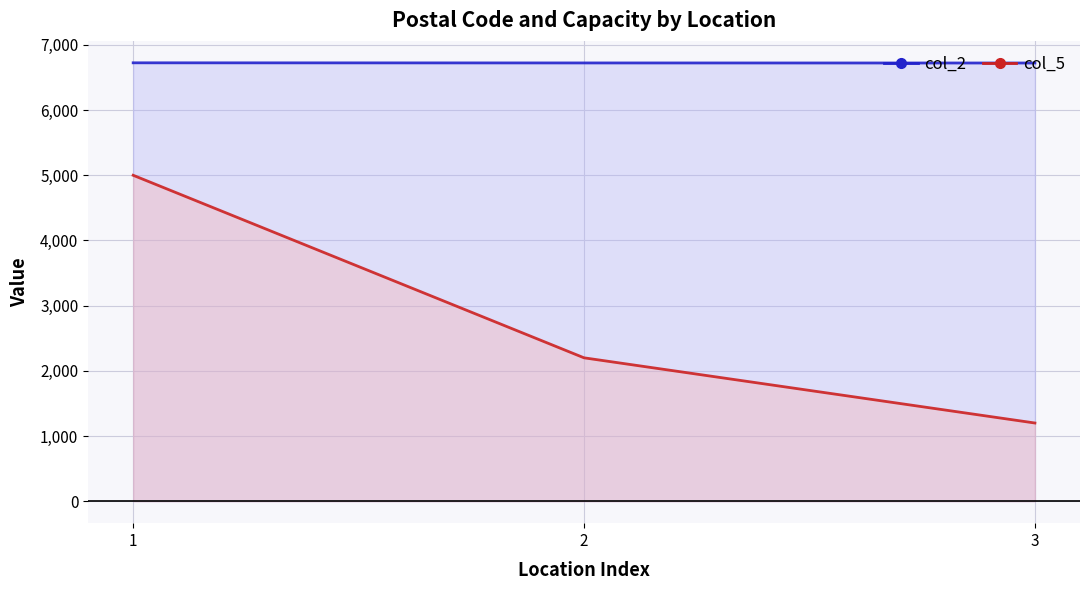

What is the value of the col_5 line point at the 2nd from the left?

2200